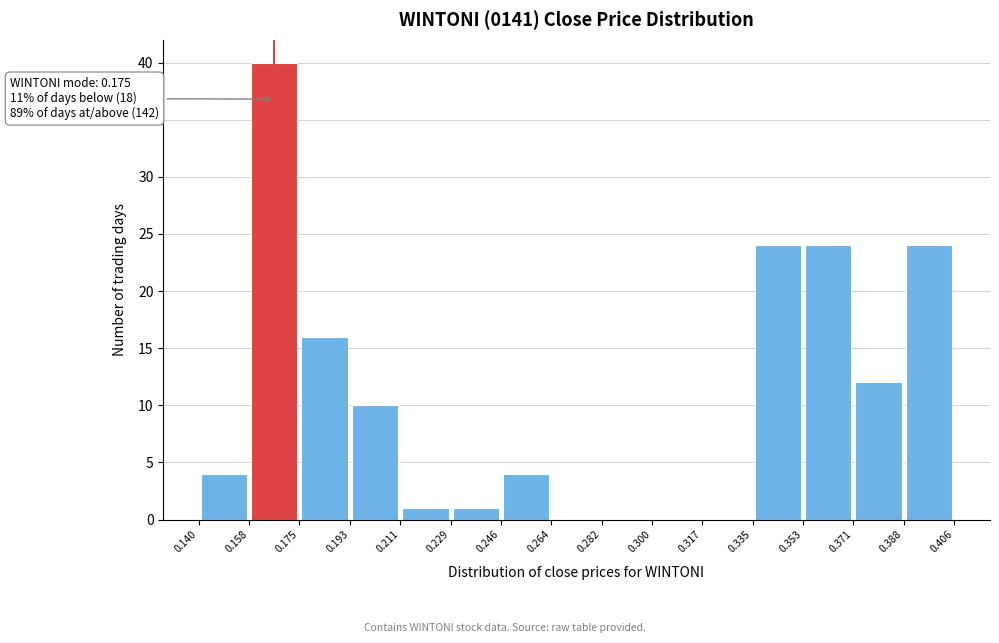

Which range on the x-axis has the tallest bar?

0.158 to 0.175